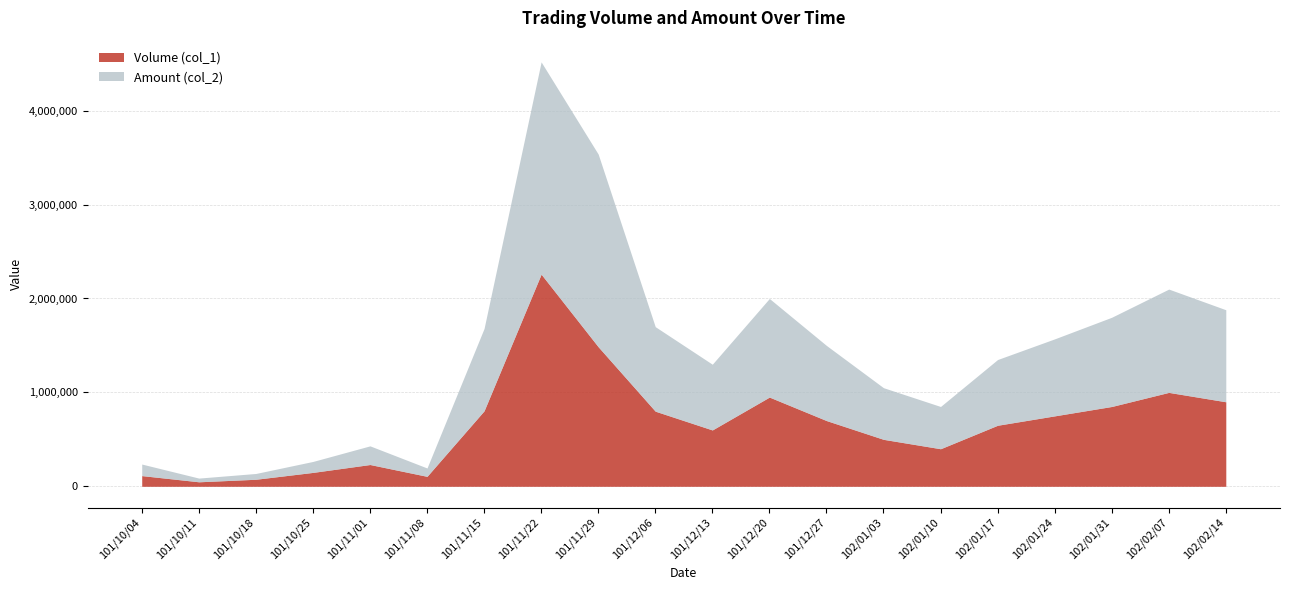

True or false: Volume (col_1) and Amount (col_2) intersect in this chart.

False